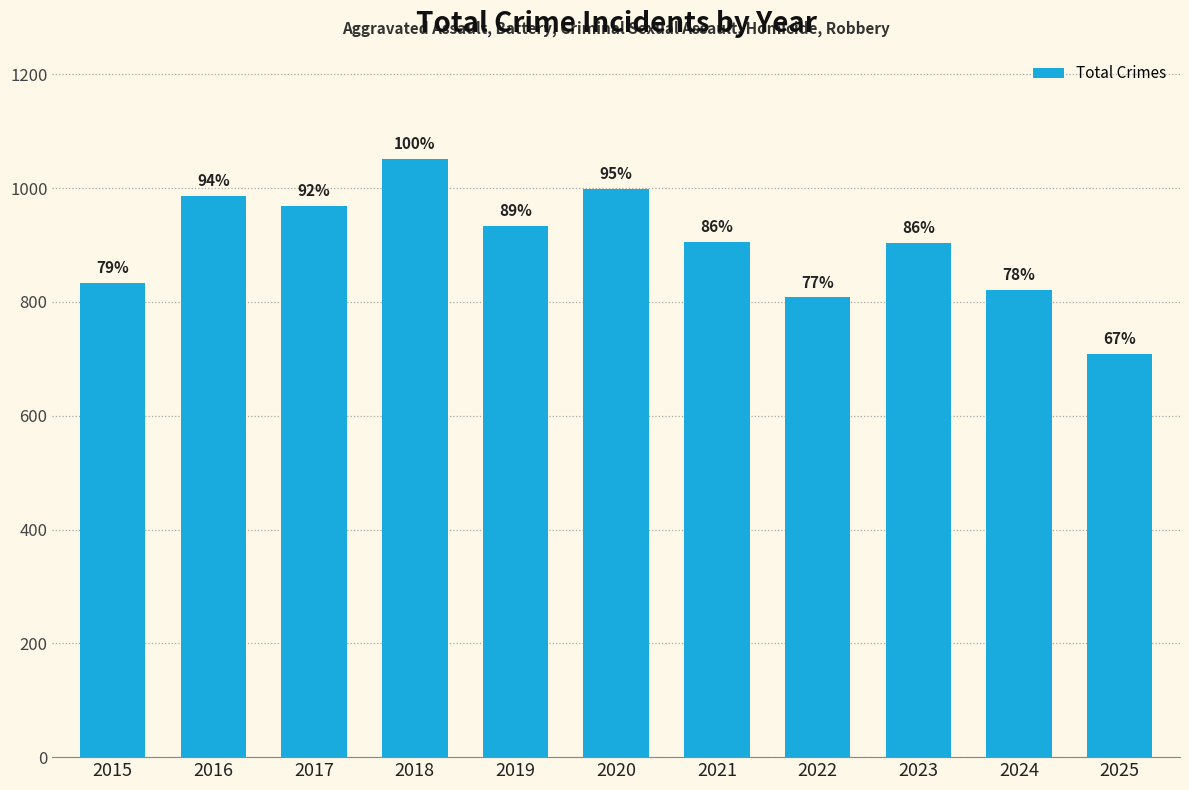

Where is the data nearest to the value 879?

2023